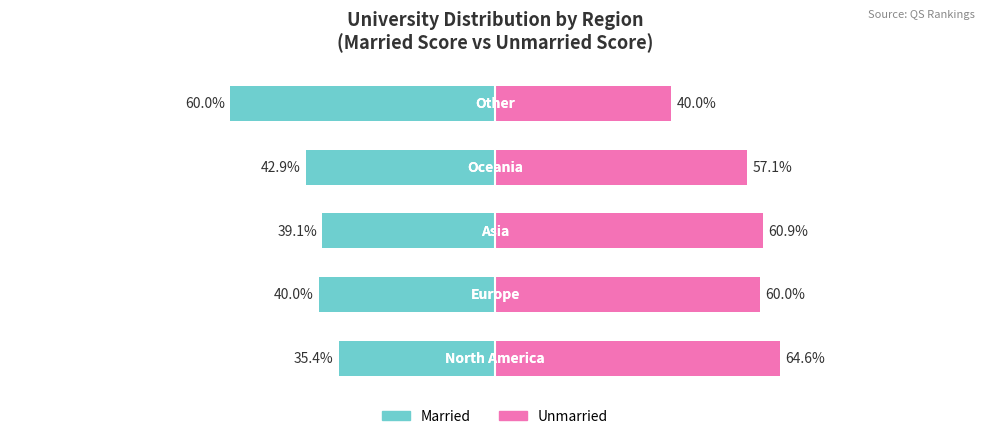

What is the difference between the Married values at 1 and 3?

2.9